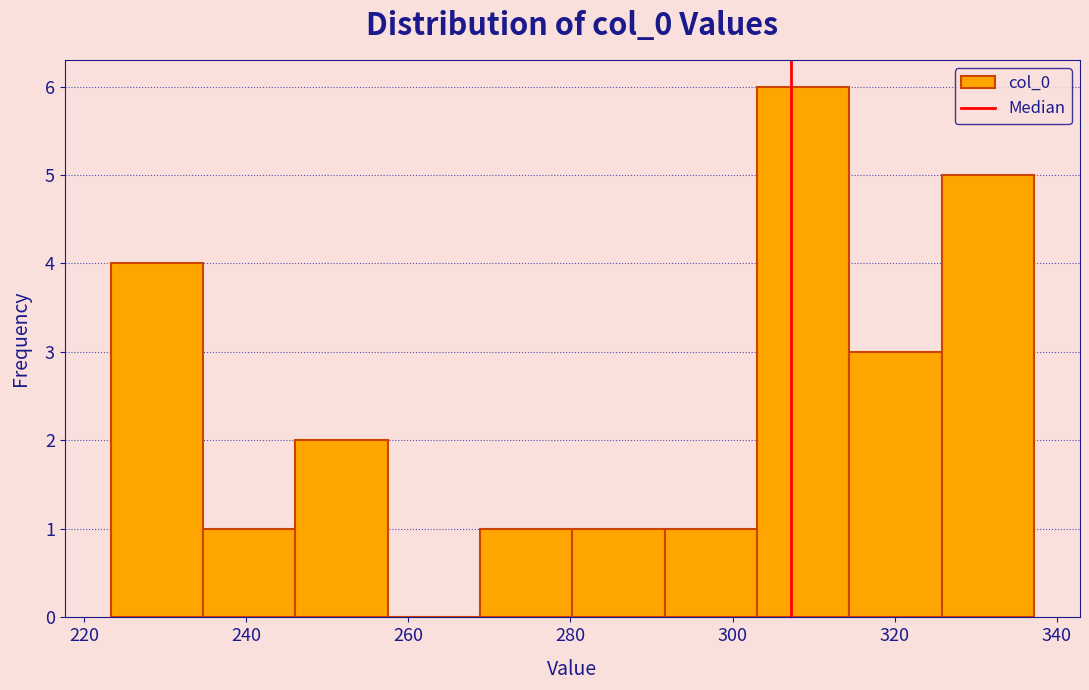

Reading left to right, transcribe this chart: for each bar, give the range it covers on the x-axis and its height. Neither the bar edges nor the heights are printed on the chart, so give them approximately, as read against the axes.

224 to 234: 4
234 to 246: 1
246 to 258: 2
258 to 268: 0
268 to 280: 1
280 to 292: 1
292 to 304: 1
304 to 314: 6
314 to 326: 3
326 to 338: 5